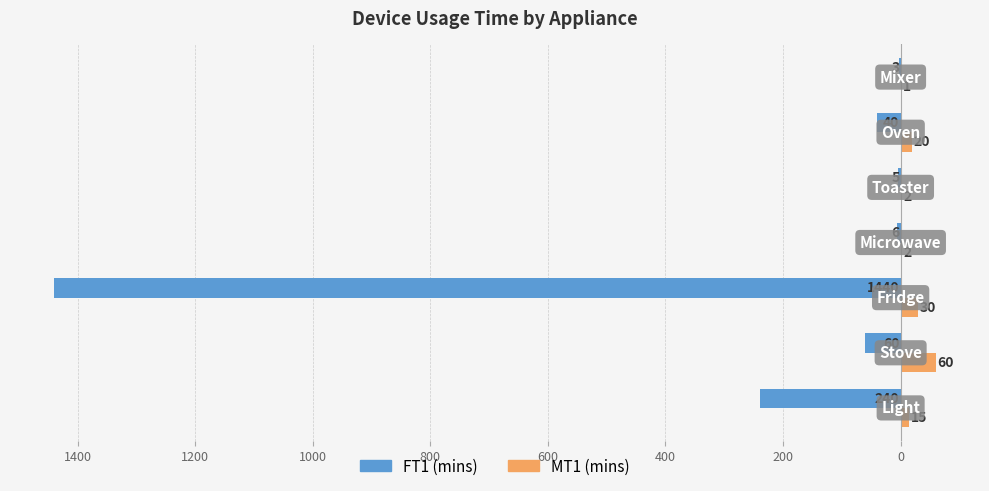

What are all the series names shown in the legend?

FT1 (mins), MT1 (mins)